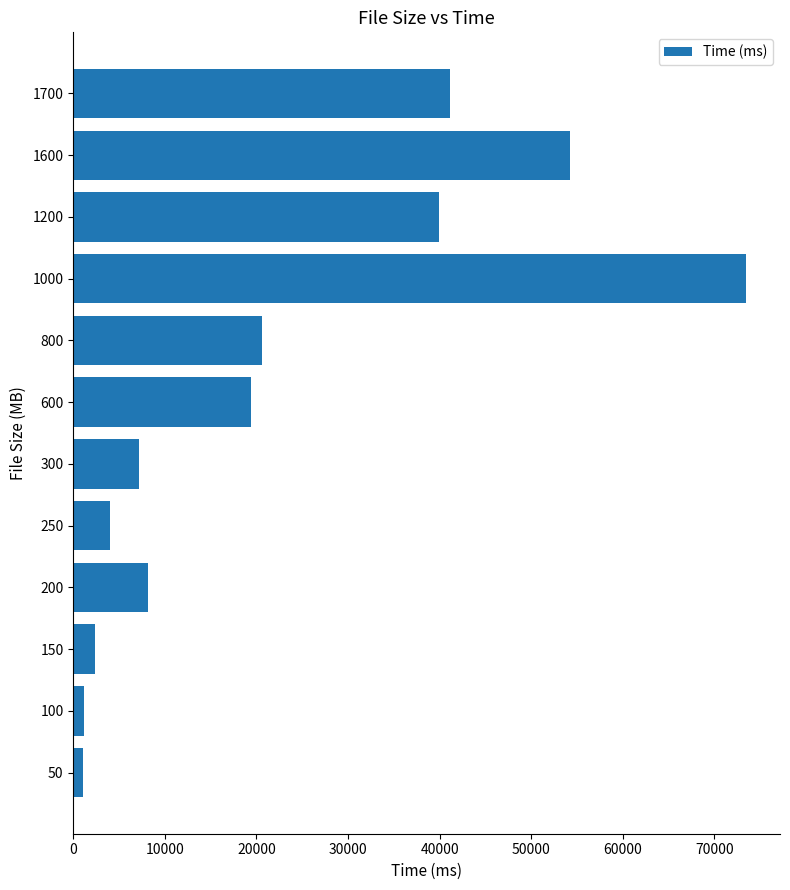

The value at 250 is 3976.2. True or false?

True